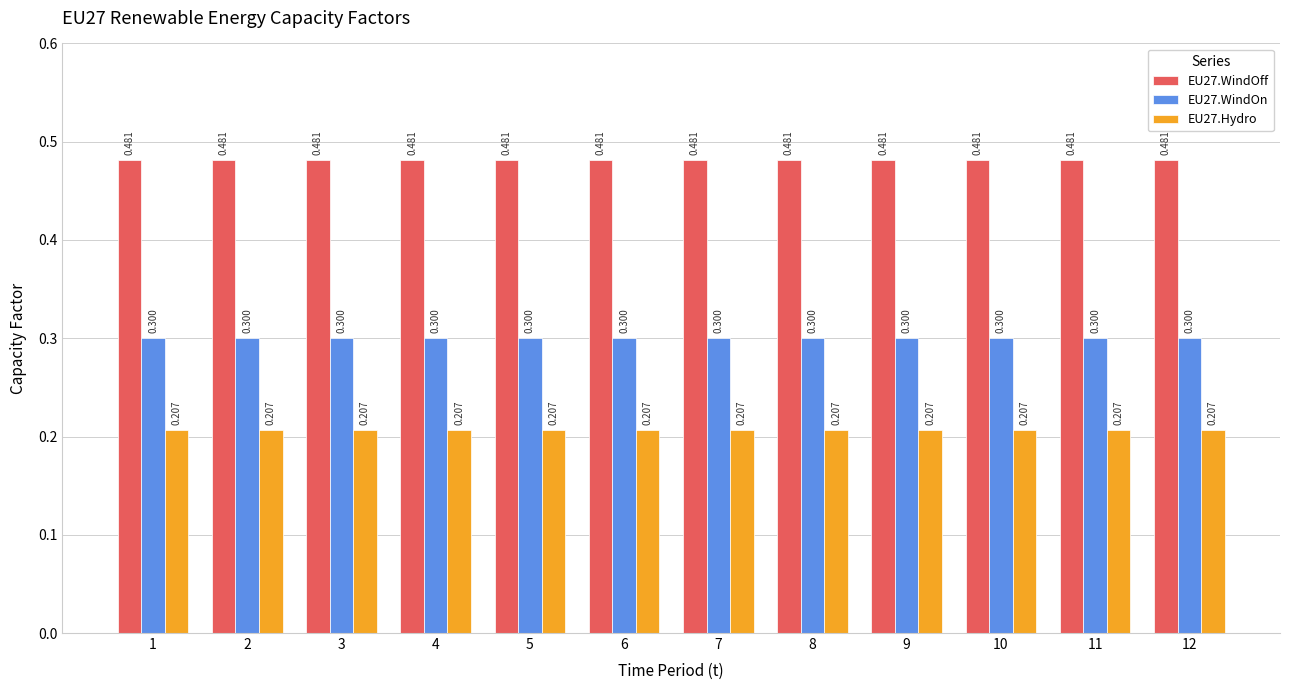

How many bars are there in each group?

3